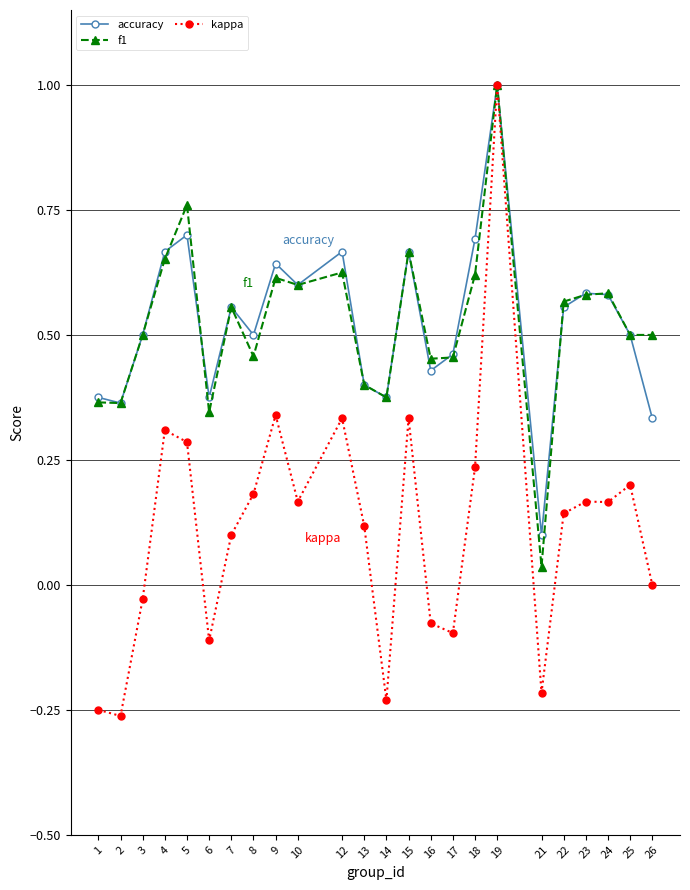

Which category has the highest value across all series?

19